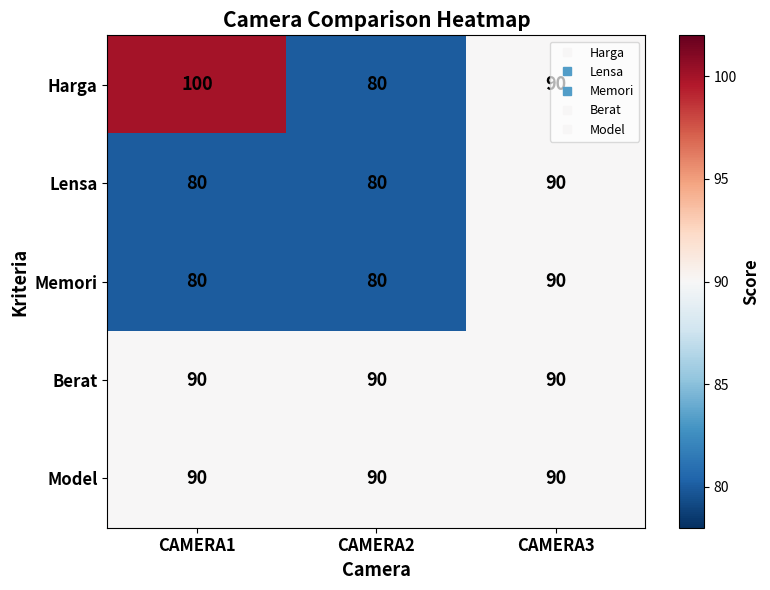

What is the difference between the maximum and minimum values in the Harga series?

20